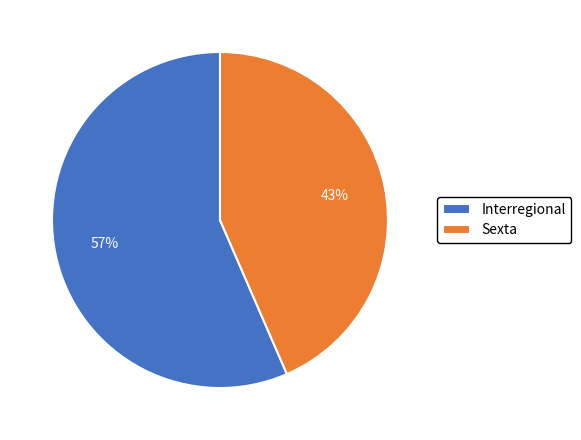

Is it true that Sexta is 43% of the pie?

True